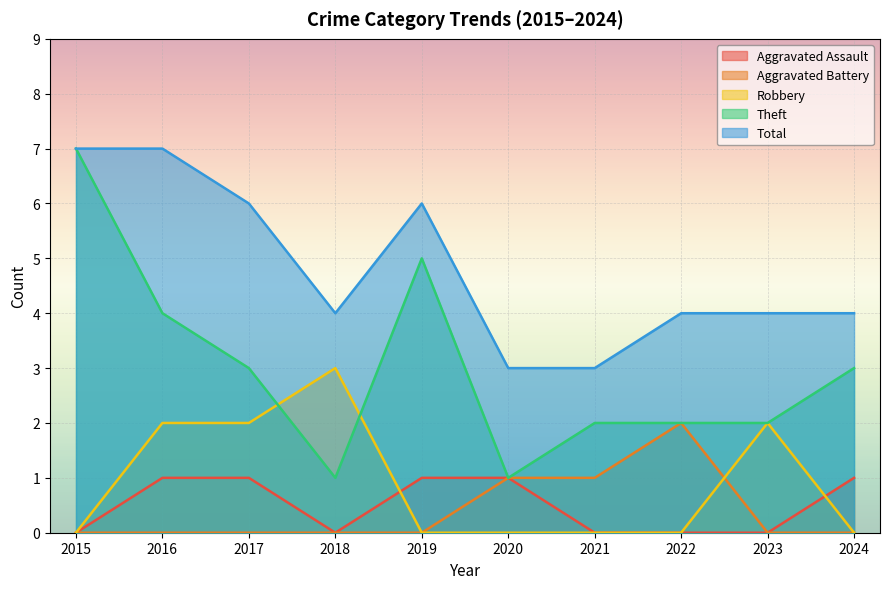

Rank the series by their maximum value, from lowest to highest.

Aggravated Assault, Aggravated Battery, Robbery, Theft, Total